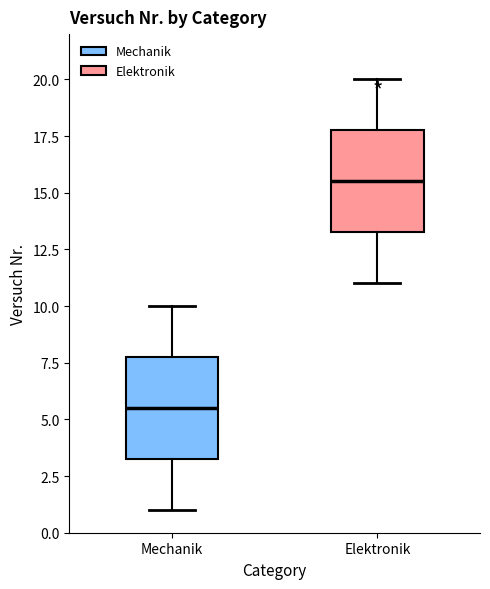

Reading left to right, read every box against the y-axis: the position of its median line, the range the box covers, and the ends of its whiskers. The values are not printed on the chart, so give them approximately, as read against the axis.

Mechanik: median 5.5, box 3.5 to 8.0, whiskers 1.0 to 10.0
Elektronik: median 15.5, box 13.5 to 18.0, whiskers 11.0 to 20.0